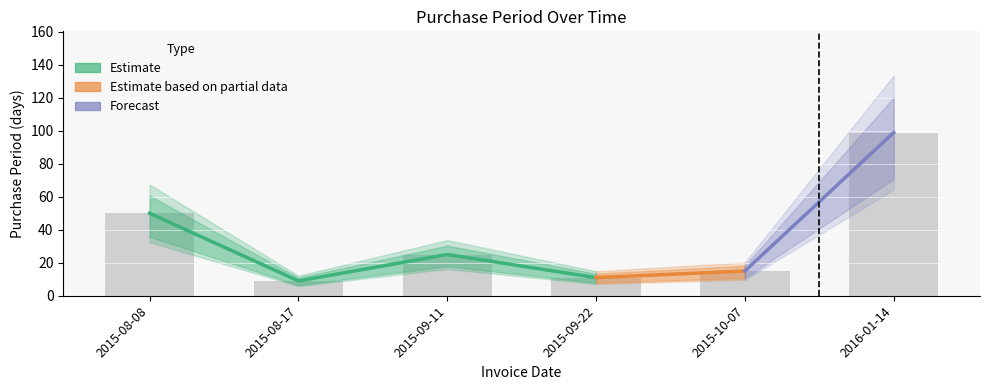

How many bars are there in total?

6